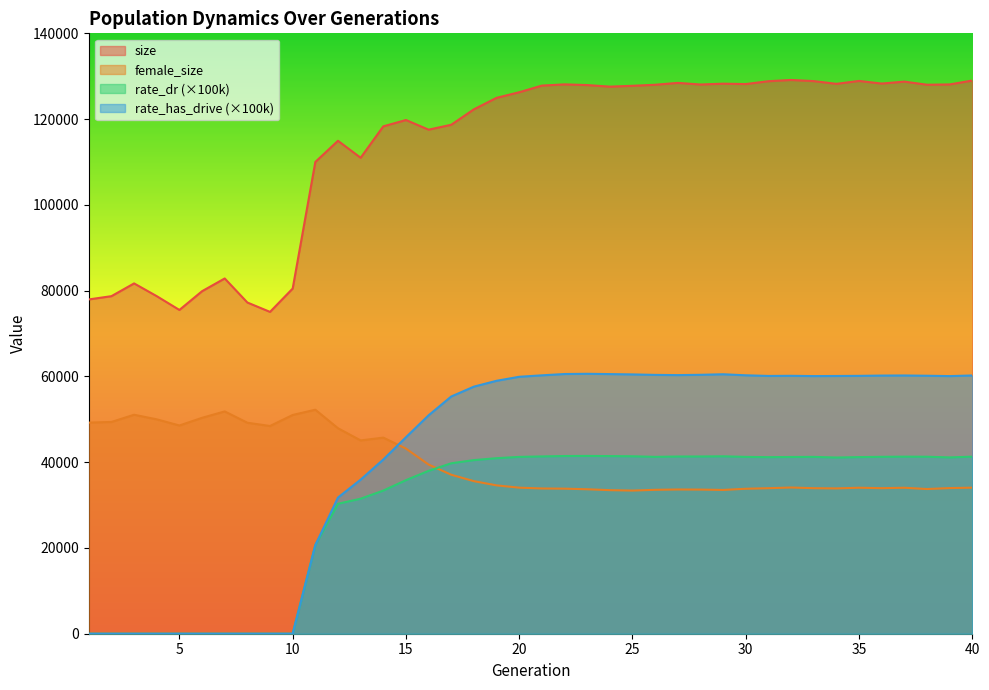

How many interior local valleys does the female_size series have?

8